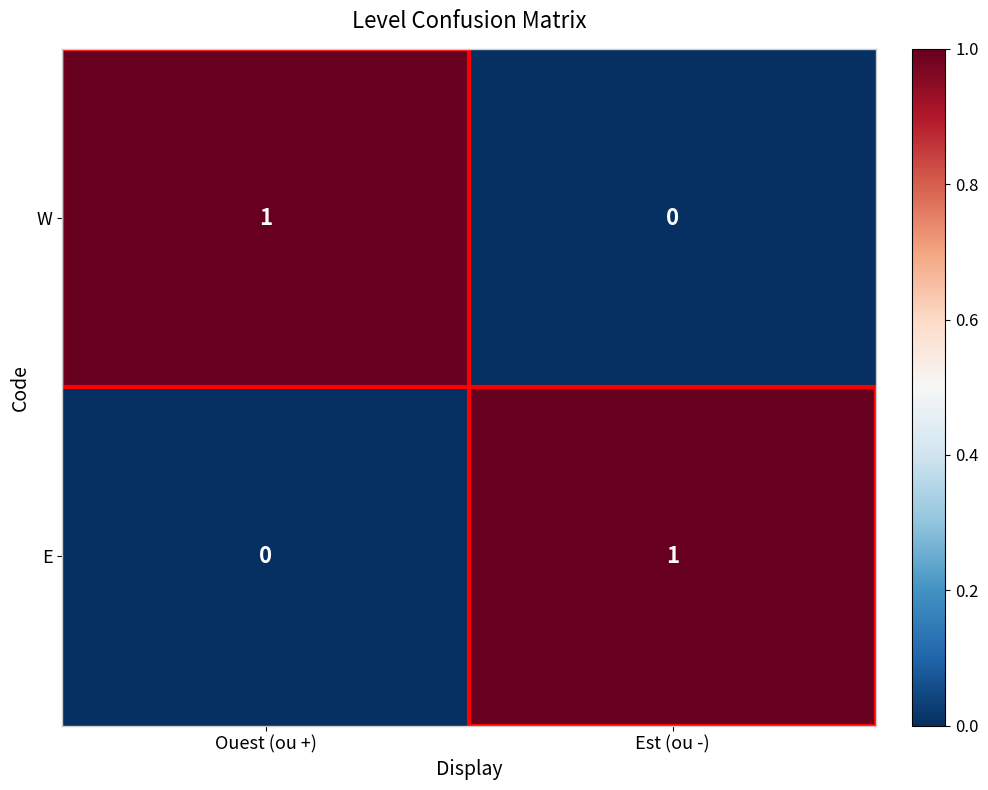

Is the value of W at Ouest (ou +) greater than the value of E at Ouest (ou +)?

Yes